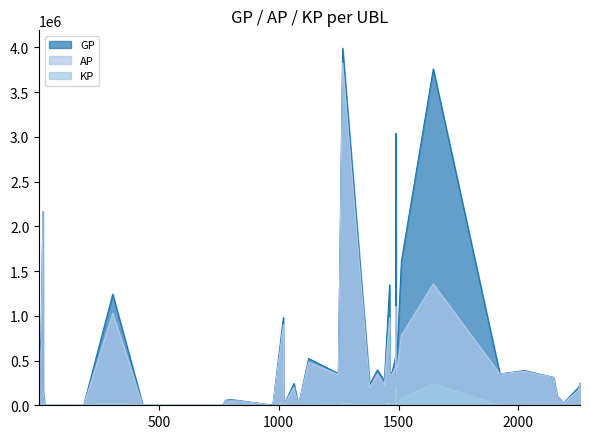

How many interior local valleys does the GP series have?

10